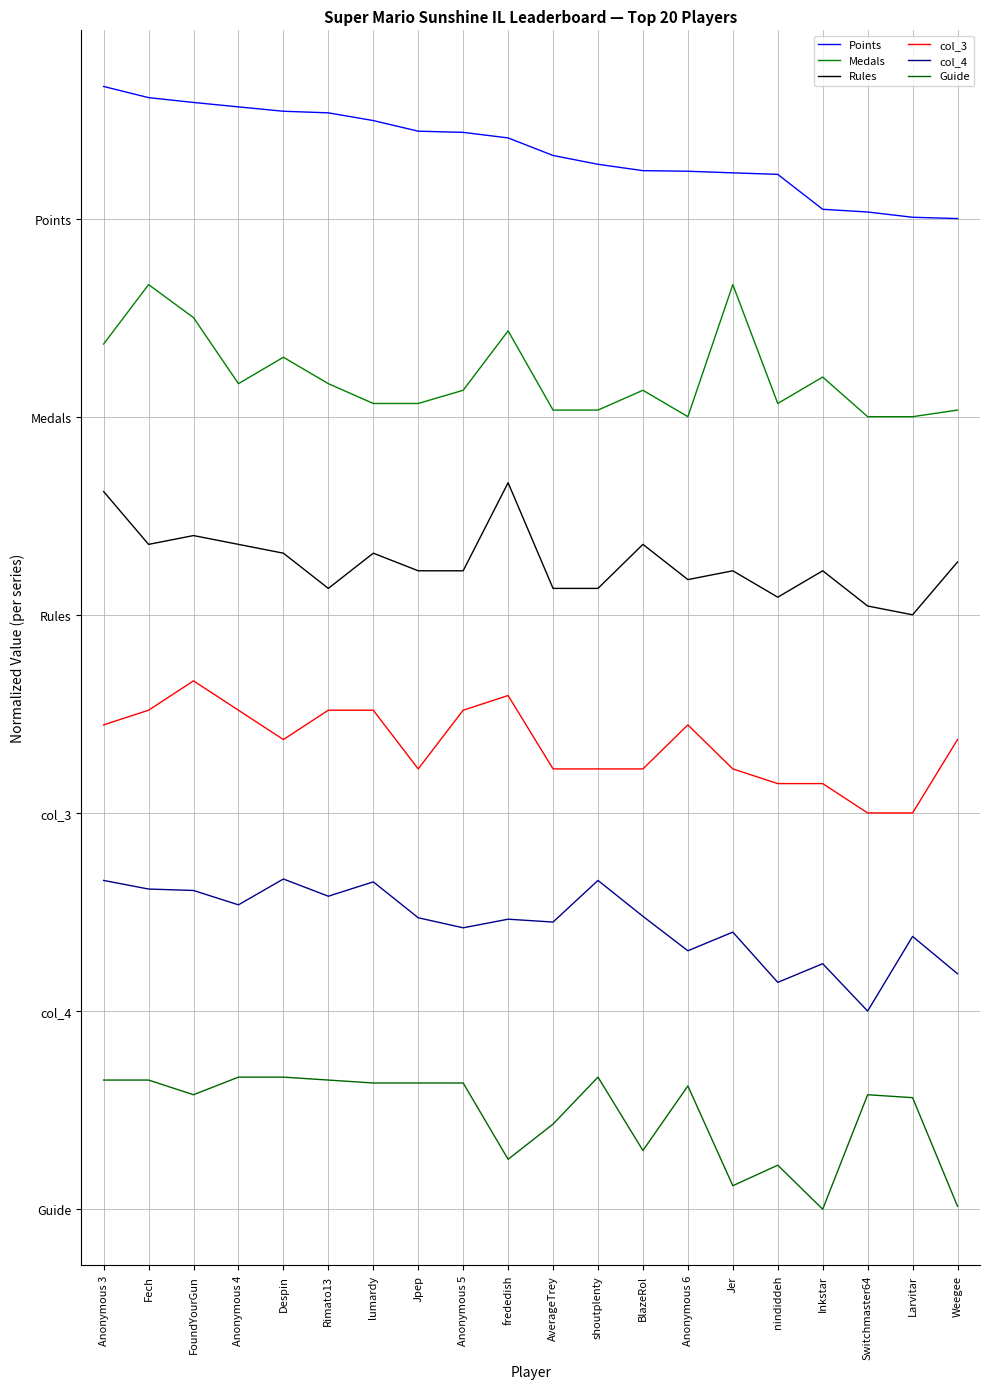

True or false: Rules and Points intersect in this chart.

False